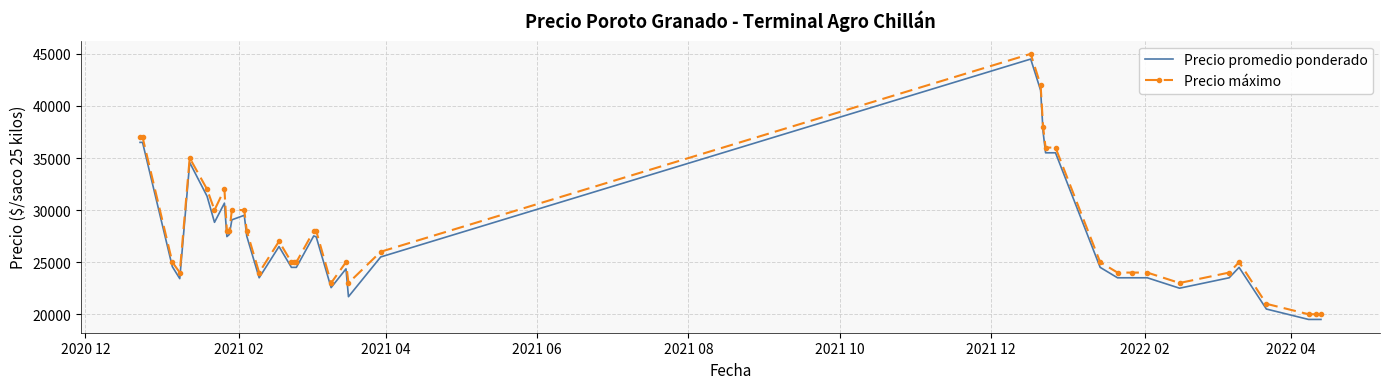

Which series has the largest total across all categories?

Precio máximo